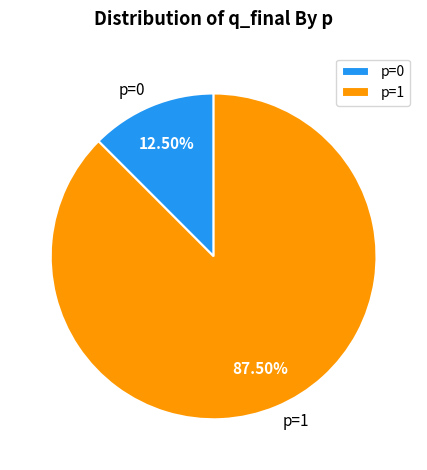

Is there a majority slice in this chart?

Yes